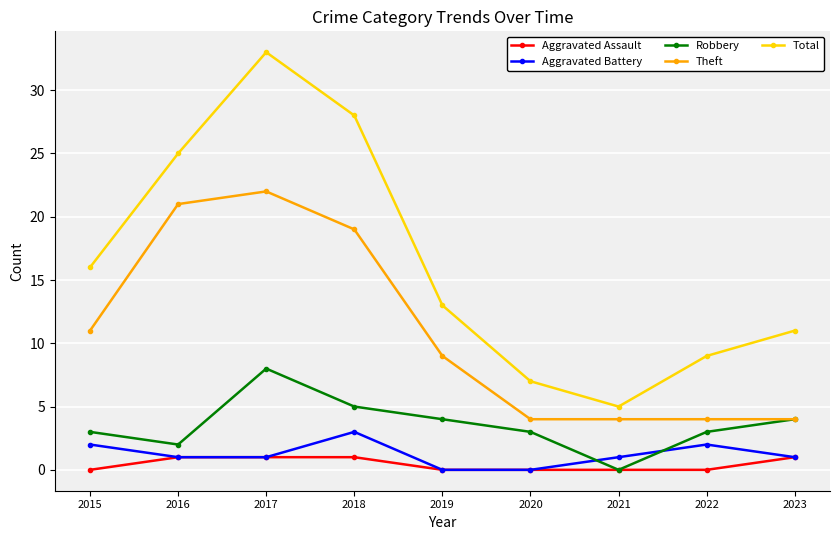

True or false: Total and Theft cross at least once.

False